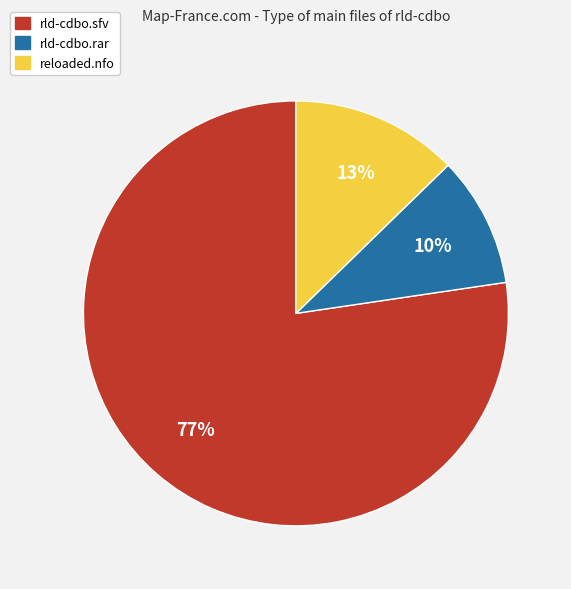

Which category accounts for the majority?

rld-cdbo.sfv